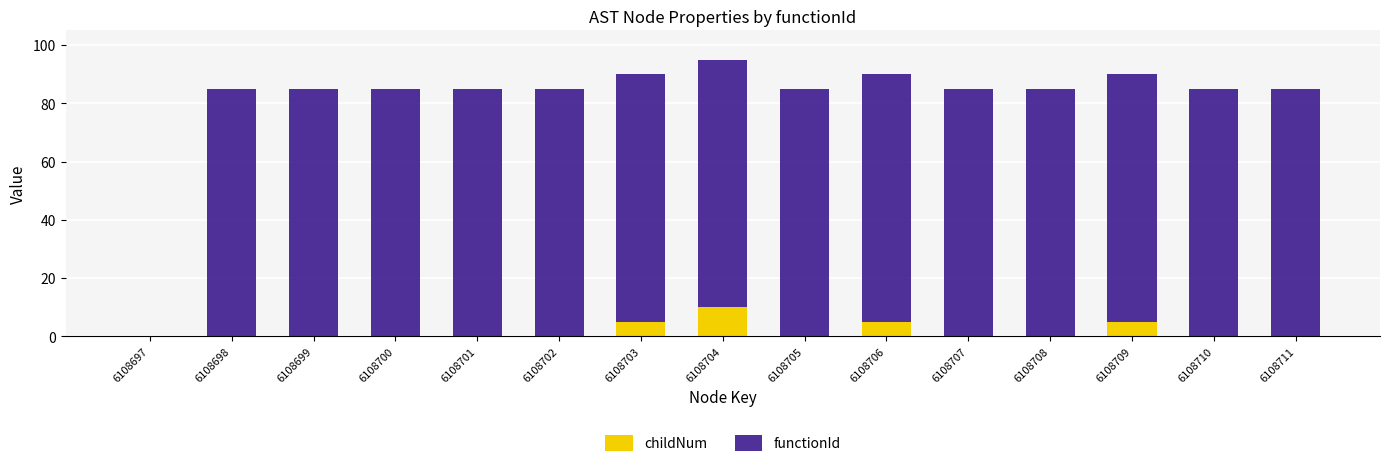

The childNum series shows 14 at 6108704. True or false?

False